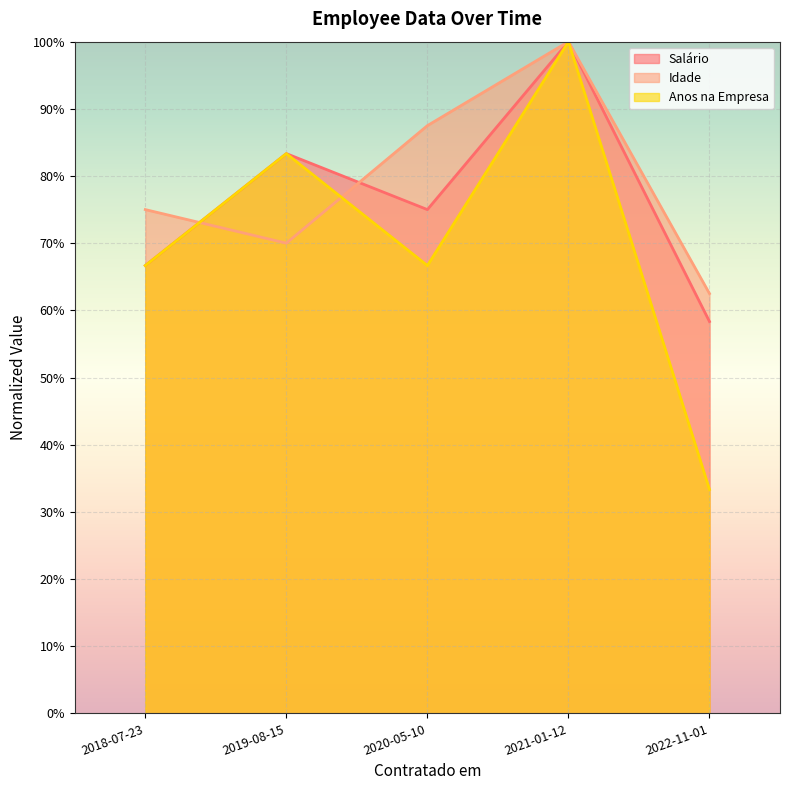

What is the spread (max minus min) of values at 2018-07-23?

8.3